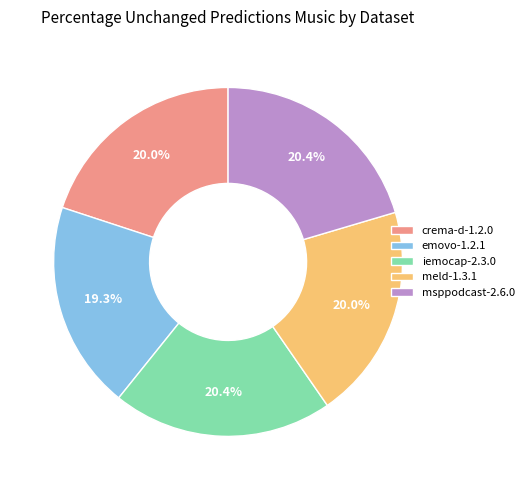

Is there any slice that represents more than half of the pie?

No